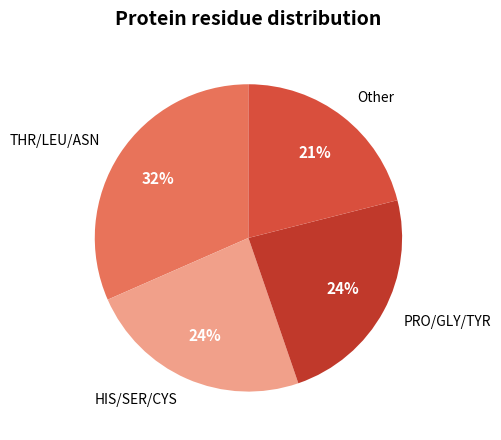

Is the sum of THR/LEU/ASN and Other greater than half?

Yes